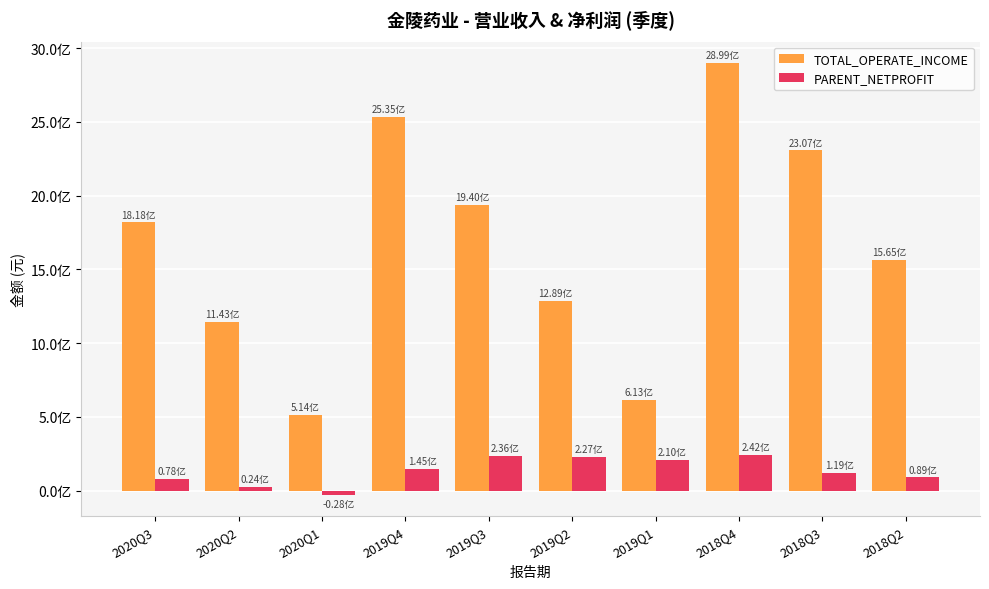

Does the chart contain any negative values?

Yes